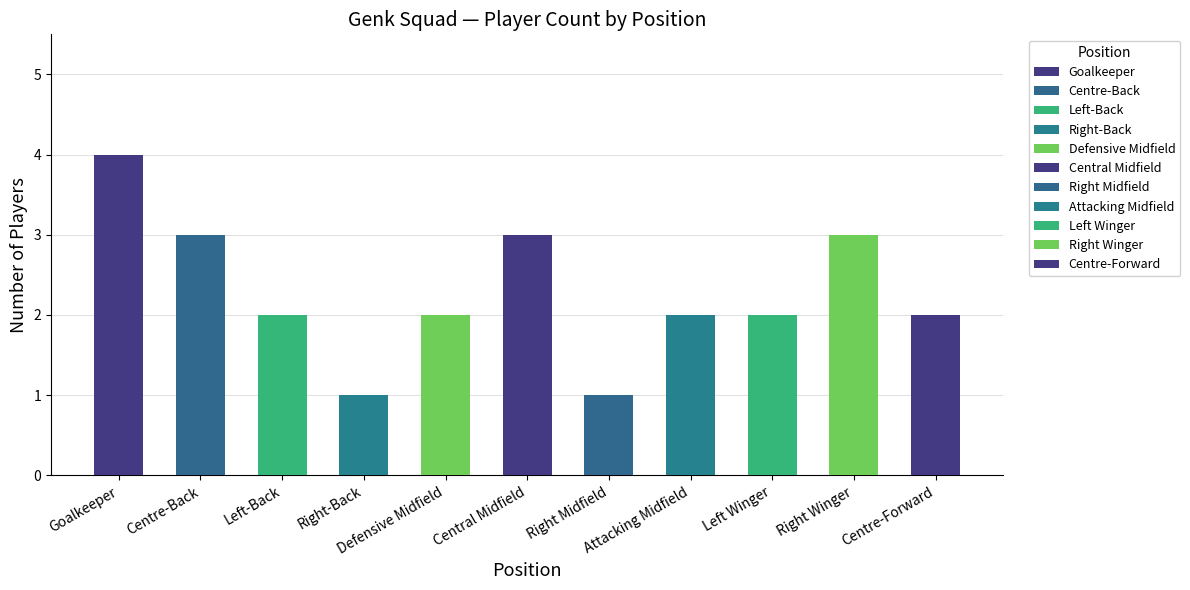

What position from the right is Centre-Back?

10